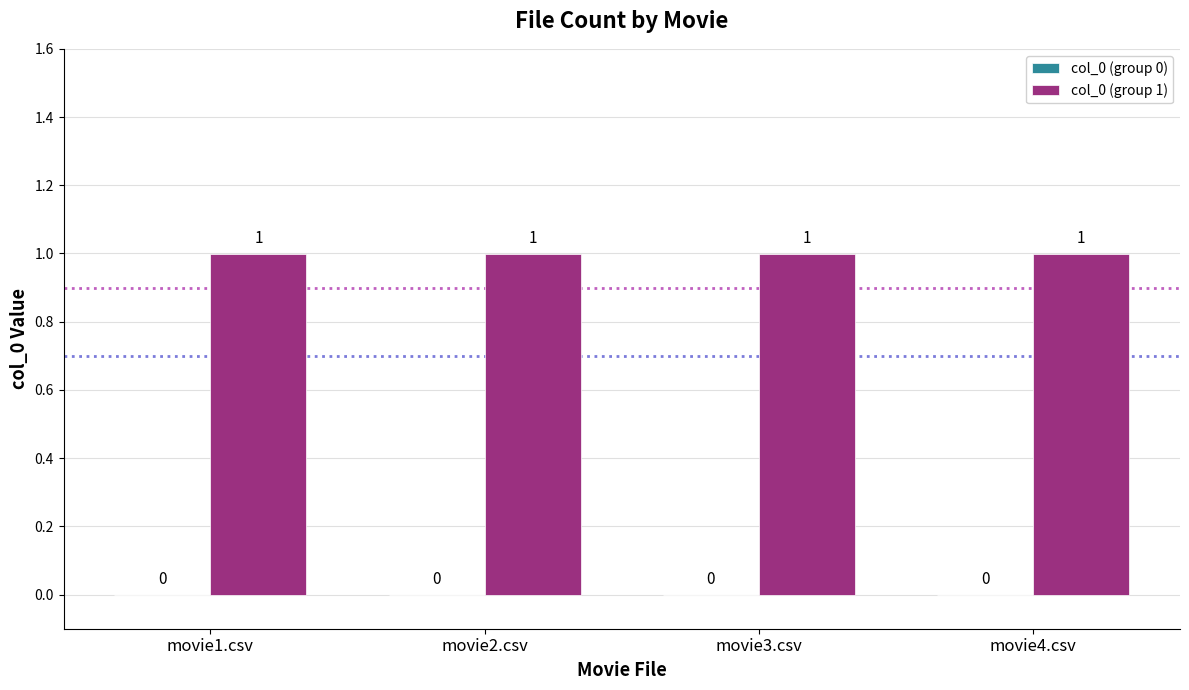

At how many categories does at least one series exceed 0?

4